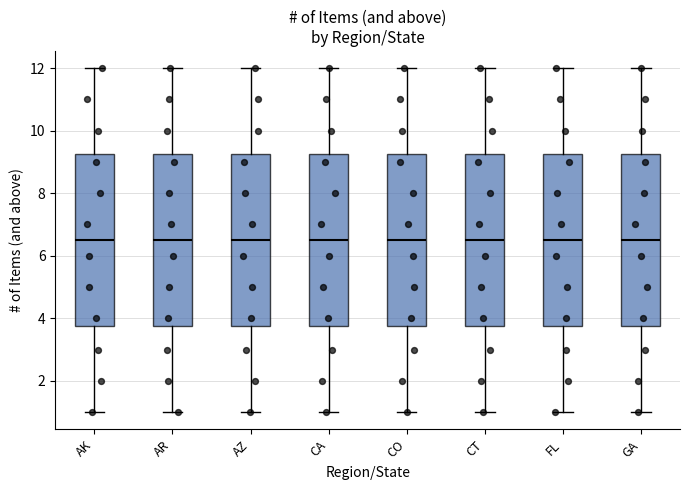

Where is the upper edge of the box for AK on the y-axis? The values are not printed on the chart, so give them approximately, as read against the axis.

9.2